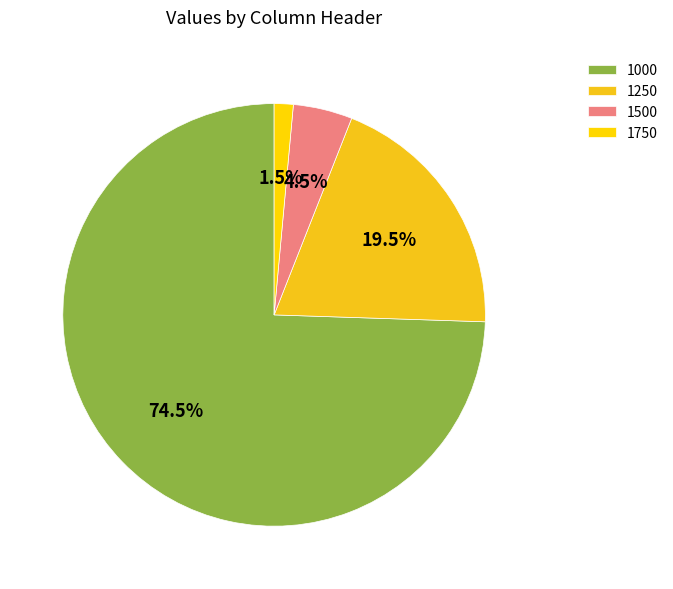

To the nearest percent, what is the combined percentage of 1500 and 1250?

24%